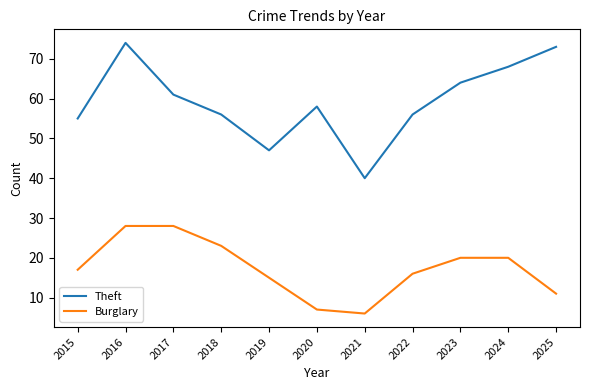

At how many categories does at least one series exceed 15?

11